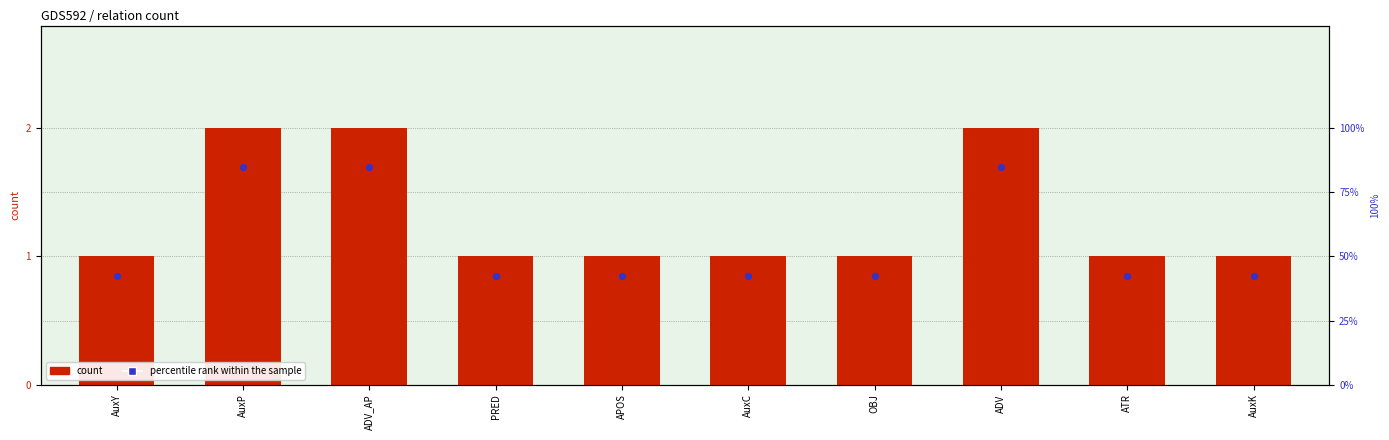

What is the total value across all series at PRED?

1.9